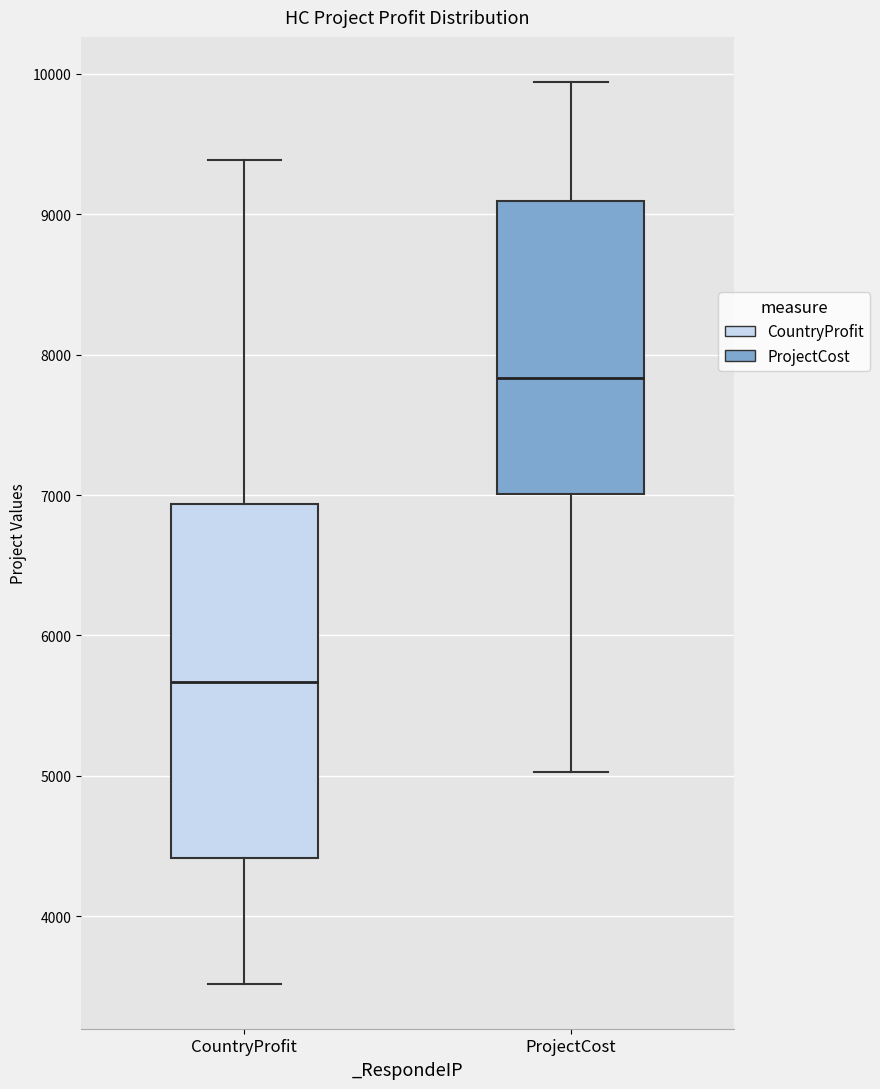

Which box is the tallest, from its lower edge to its upper edge?

CountryProfit